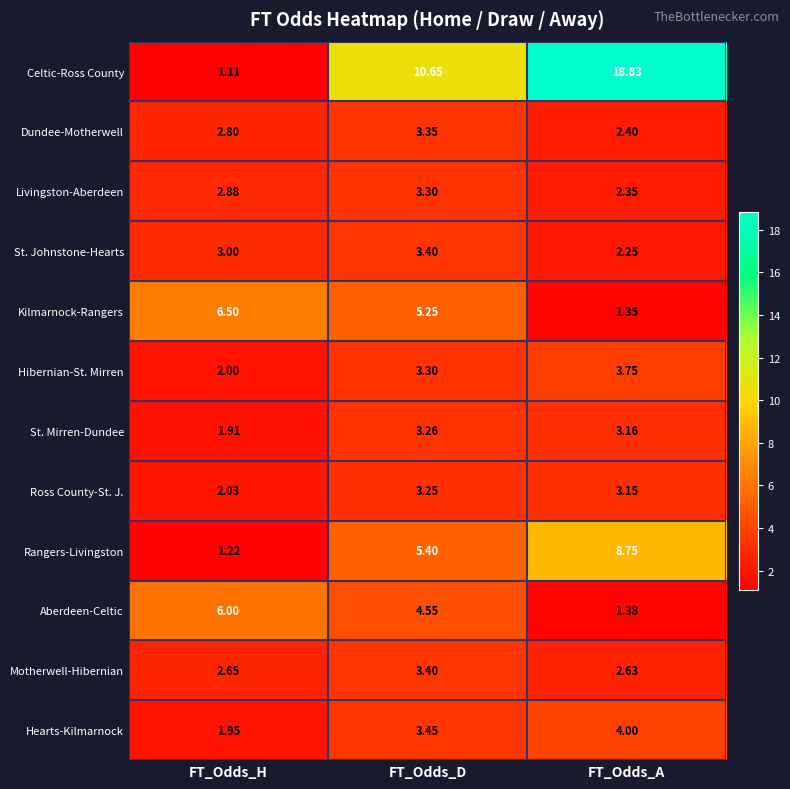

Which series has the largest total across all categories?

Celtic-Ross County